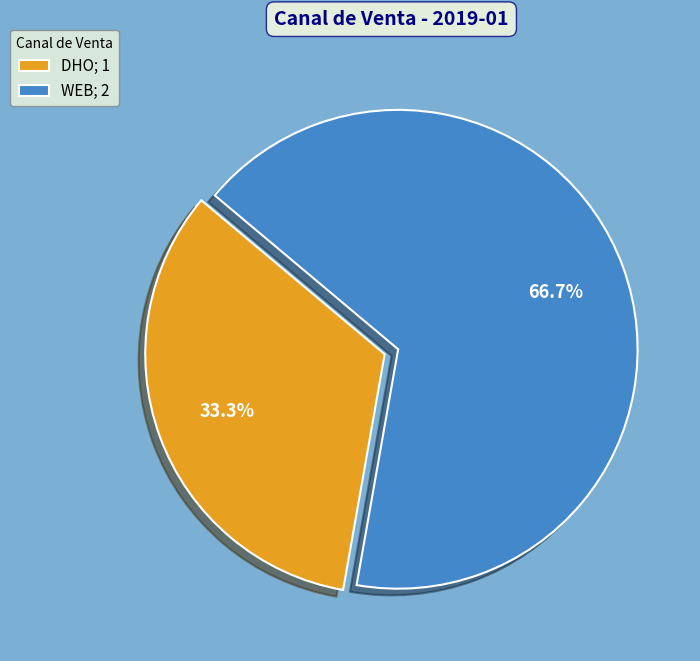

What portion of the pie excludes DHO; 1?

66.7%